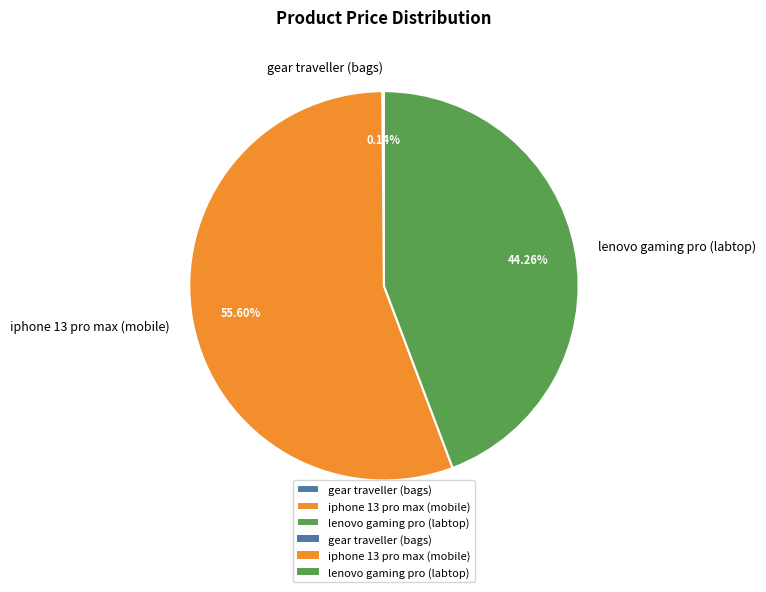

Is there a majority slice in this chart?

Yes